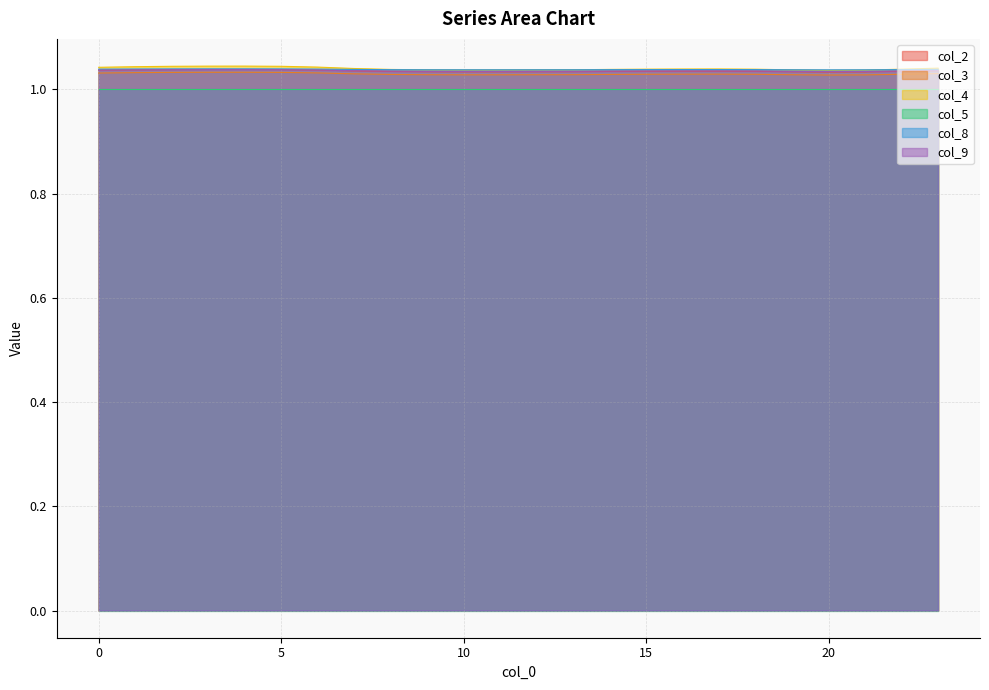

Which series has the widest spread of values?

col_4